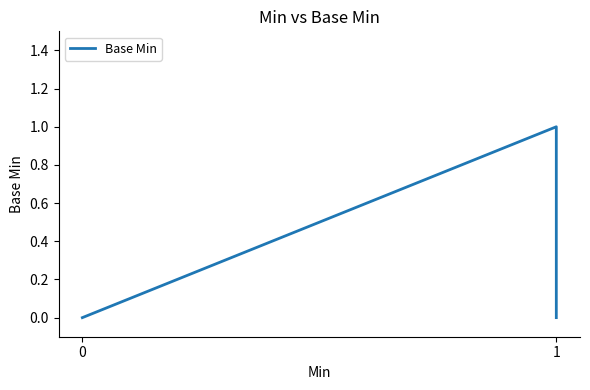

At which category does the data reach its first local peak?

3